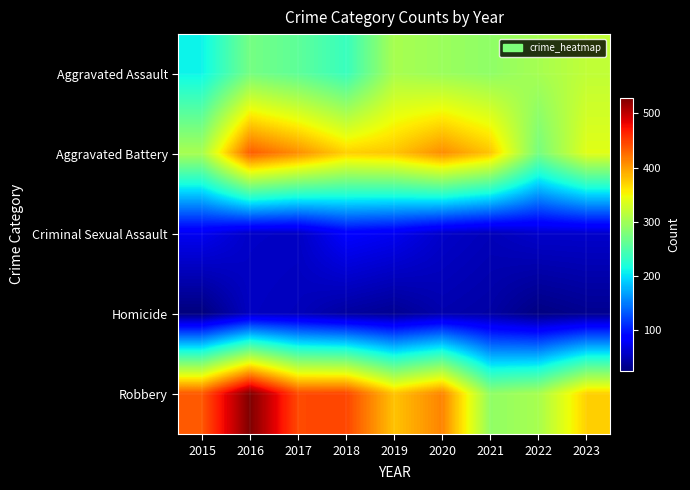

Reading right to left, what are all the values shown in this chart?

Aggravated Assault: 2023=319	2022=303	2021=289	2020=296	2019=304	2018=236	2017=259	2016=273	2015=209
Aggravated Battery: 2023=339	2022=274	2021=378	2020=408	2019=378	2018=372	2017=407	2016=434	2015=304
Criminal Sexual Assault: 2023=59	2022=59	2021=51	2020=58	2019=76	2018=83	2017=56	2016=57	2015=76
Homicide: 2023=33	2022=27	2021=42	2020=46	2019=34	2018=40	2017=52	2016=55	2015=25
Robbery: 2023=372	2022=304	2021=290	2020=413	2019=379	2018=446	2017=444	2016=529	2015=436